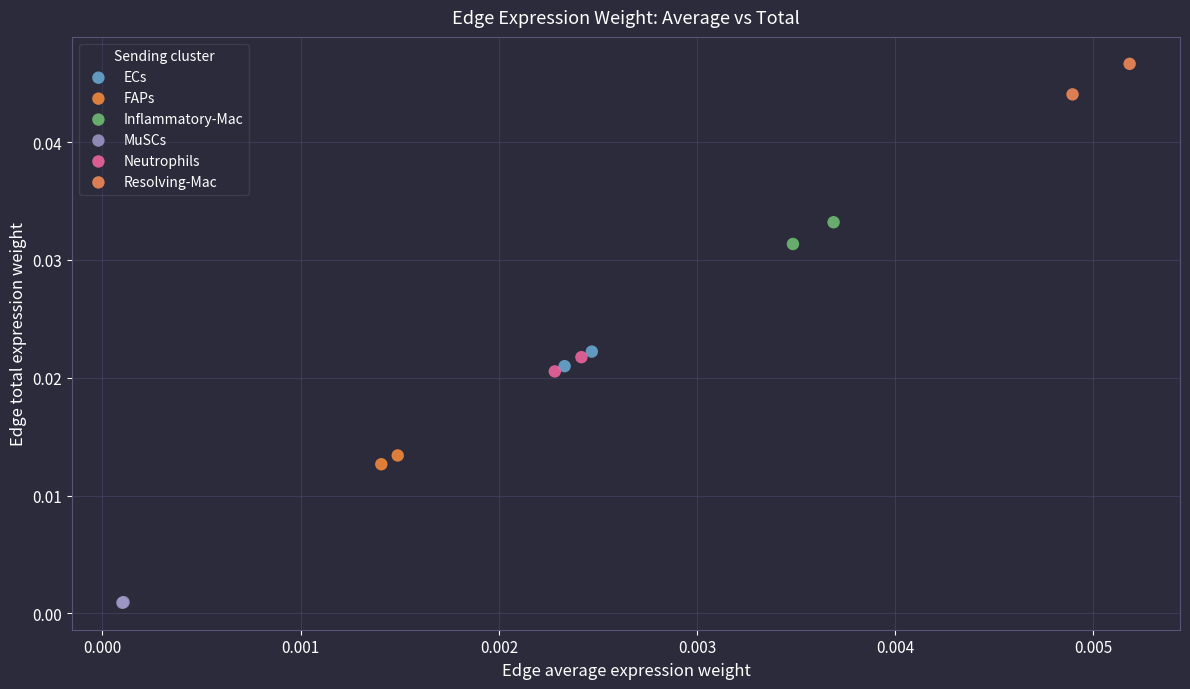

Which series reaches the minimum Y coordinate?

MuSCs